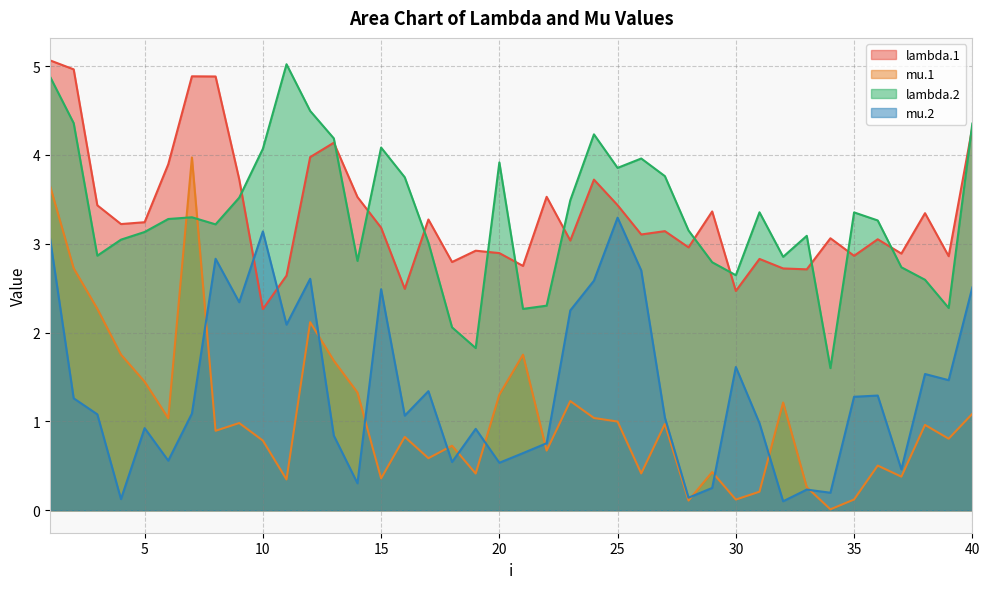

Between 28 and 22, which is larger?

22